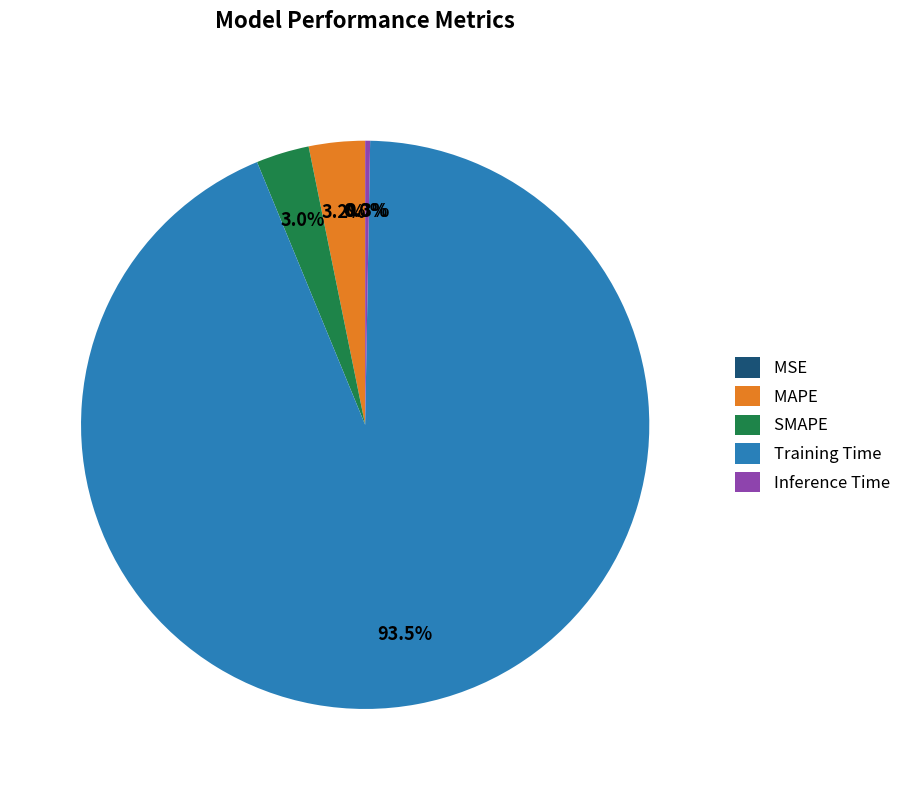

Is the sum of MAPE and Inference Time greater than half?

No